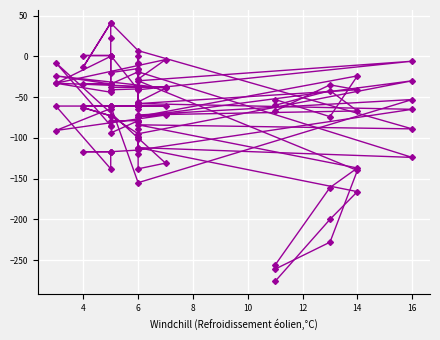

How many data points does each series have?

20